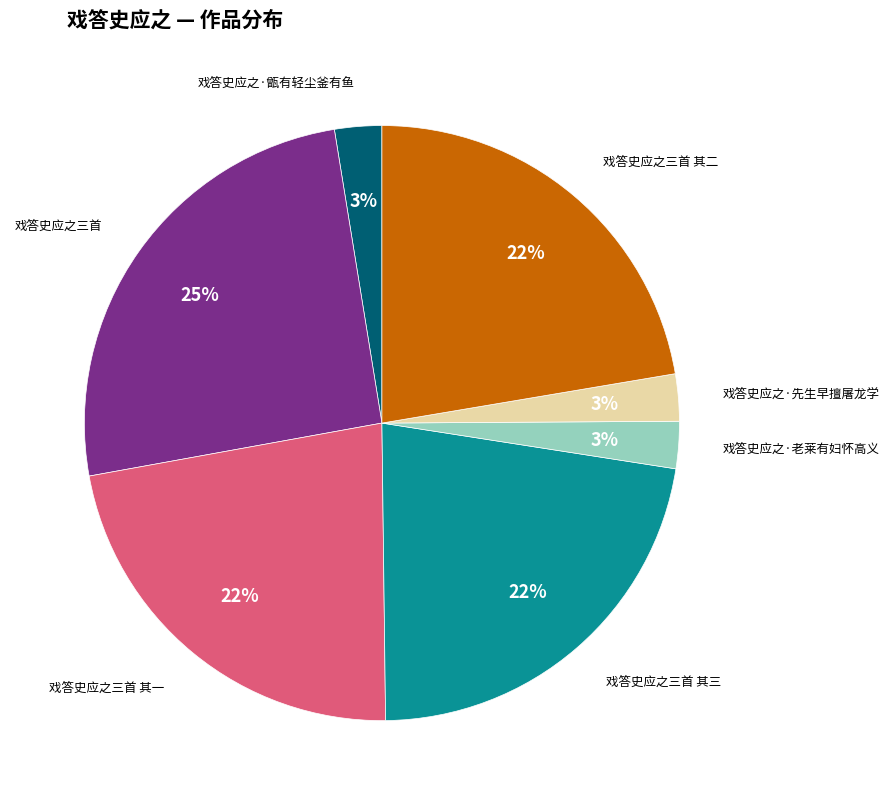

Is there a majority slice in this chart?

No